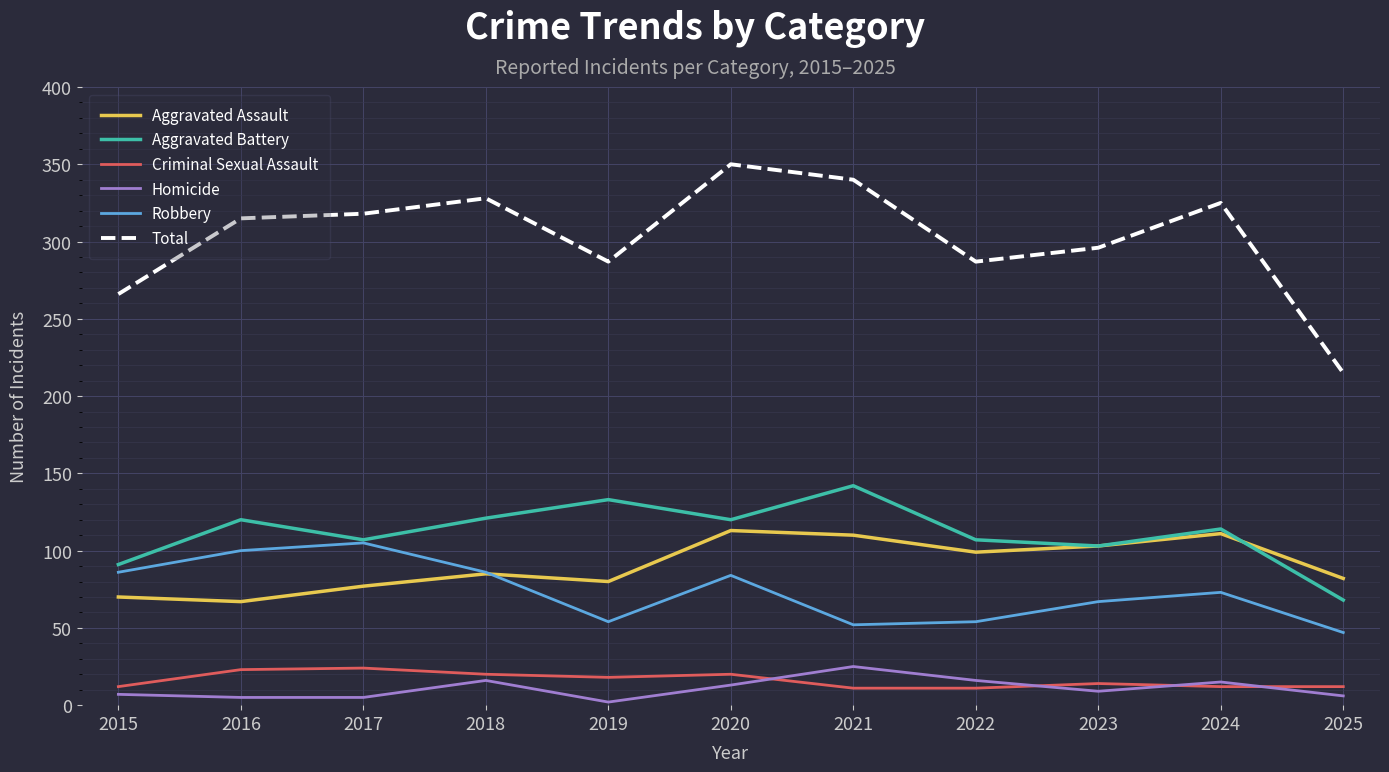

True or false: Homicide has more than 2 points higher than both neighbors.

True